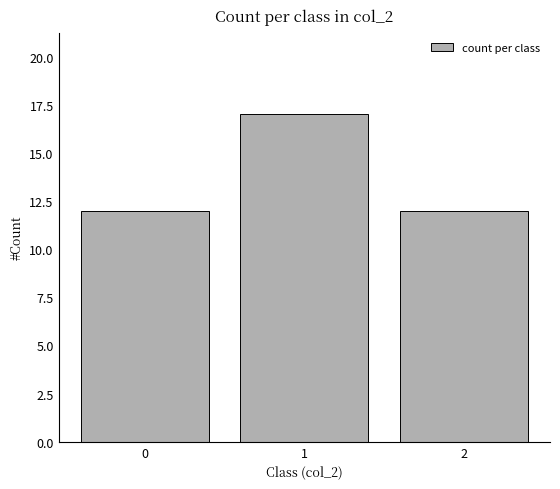

Count the number of categories in the chart.

3